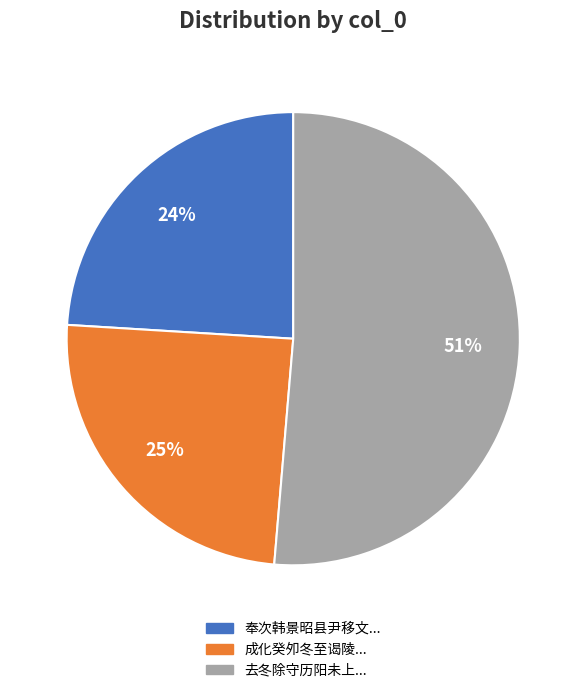

Is there a majority slice in this chart?

Yes